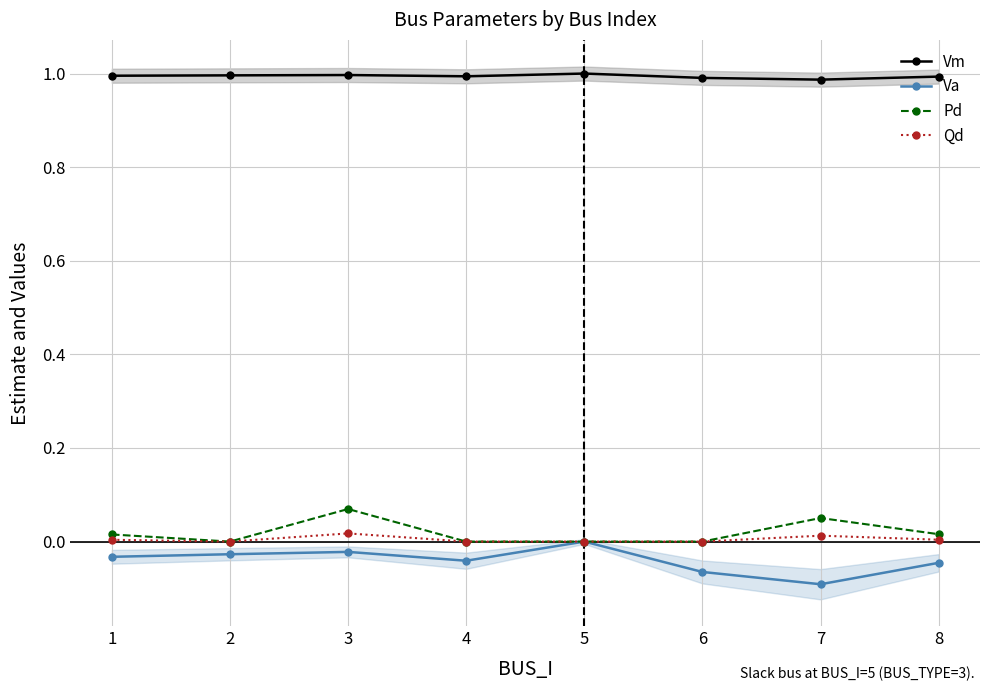

List the labels in order of Va value, smallest first.

7, 6, 8, 4, 1, 2, 3, 5